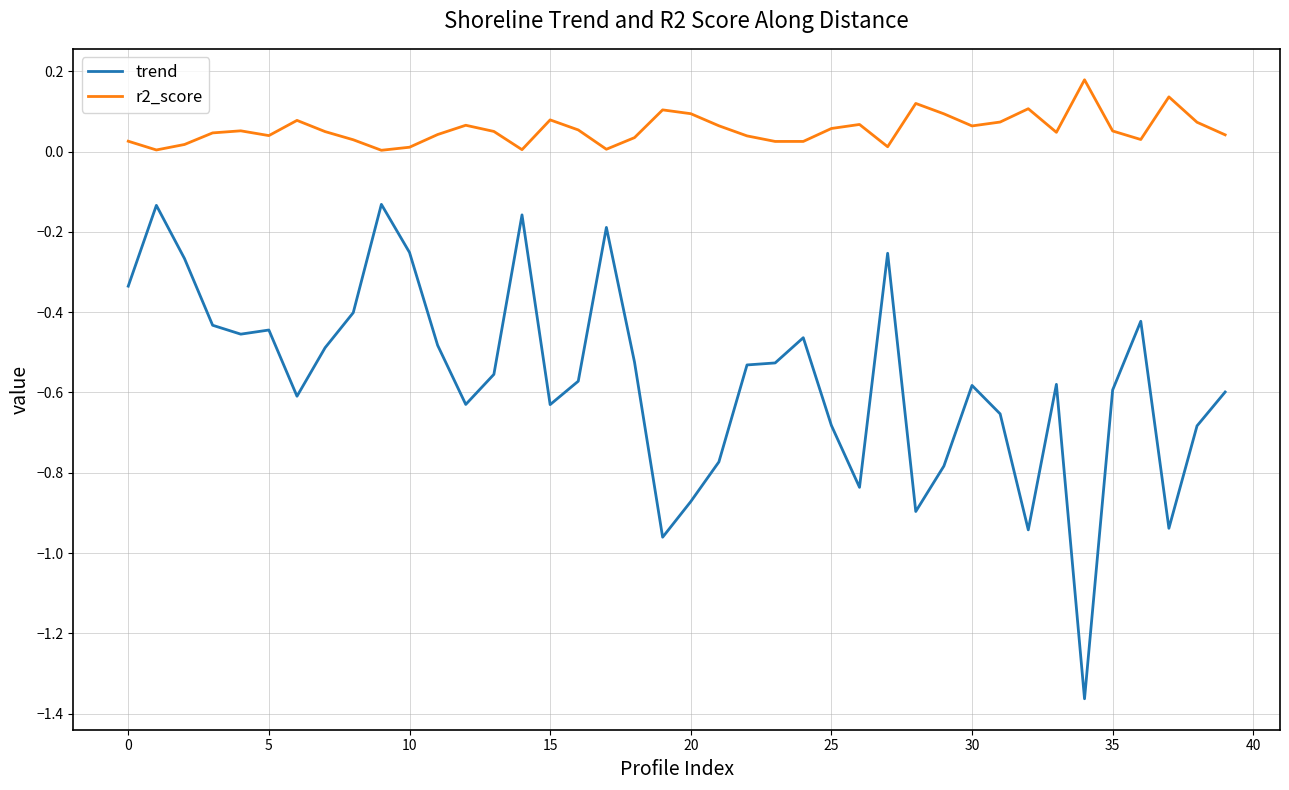

Which series has the widest spread of values?

trend